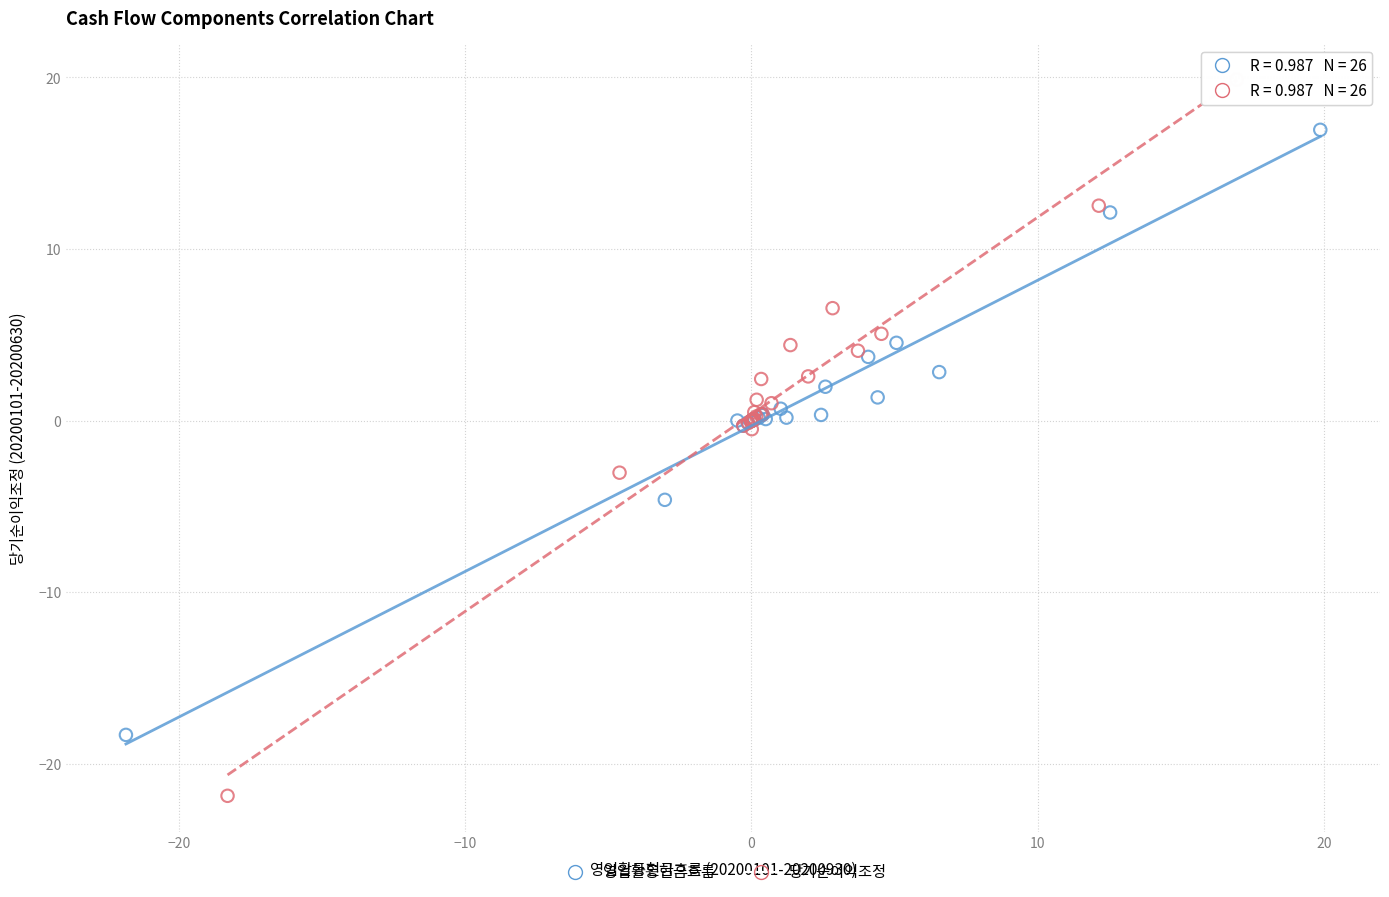

Which series has the widest spread of Y values?

당기순이익조정